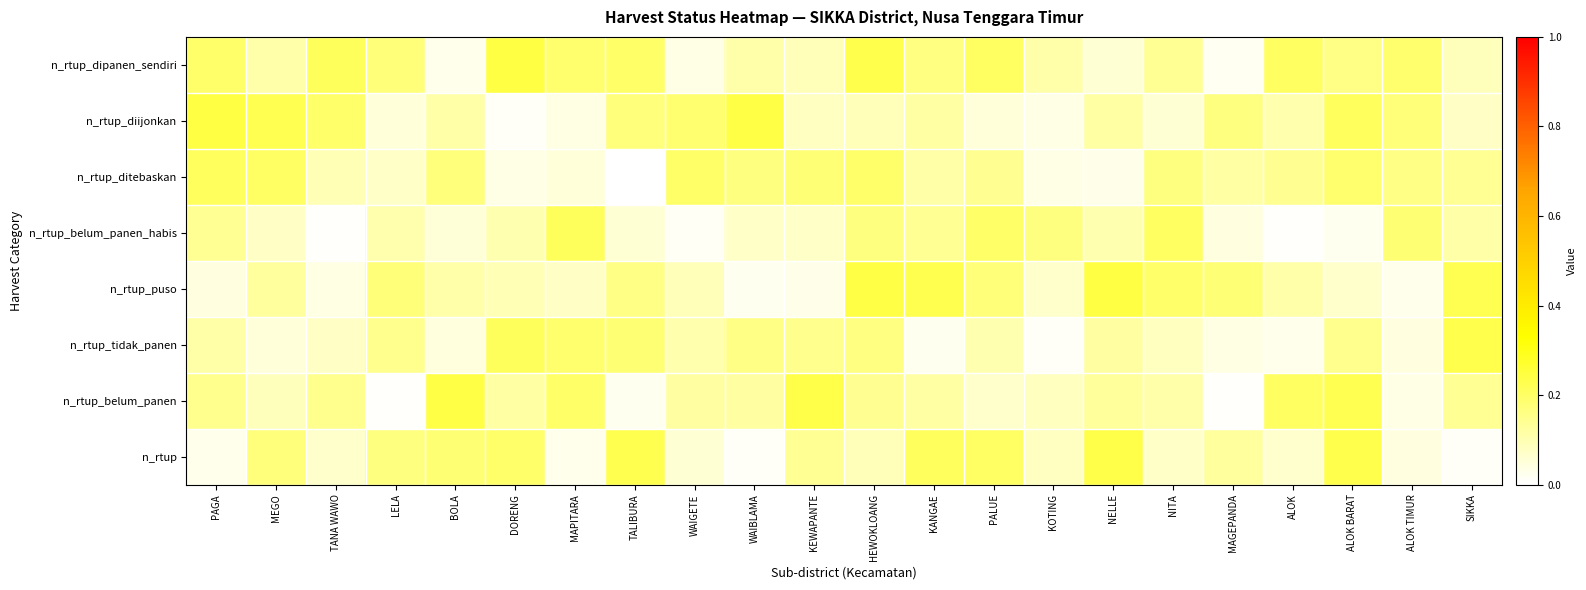

Which series has the widest spread of values?

n_rtup_belum_panen